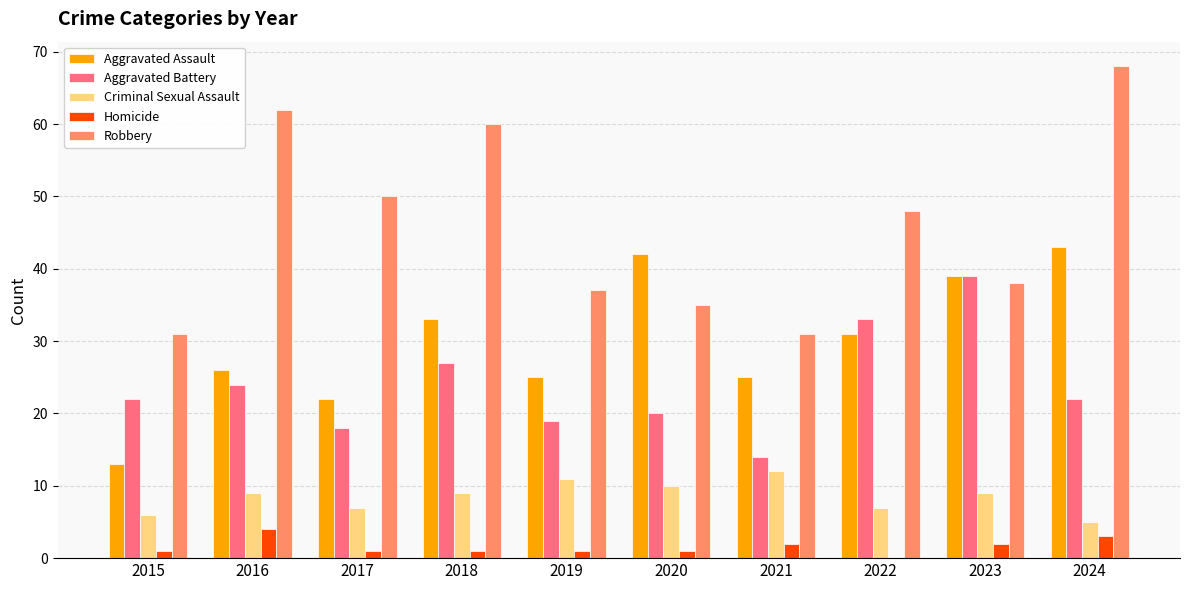

What are all the series names shown in the legend?

Aggravated Assault, Aggravated Battery, Criminal Sexual Assault, Homicide, Robbery